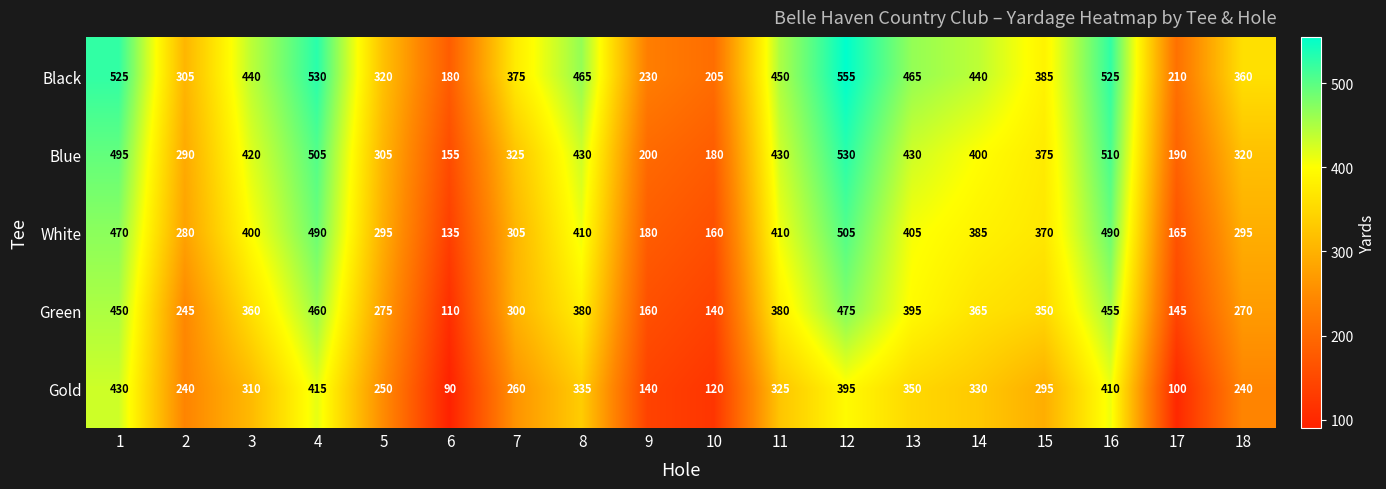

Which category has the highest value in the Black series?

12